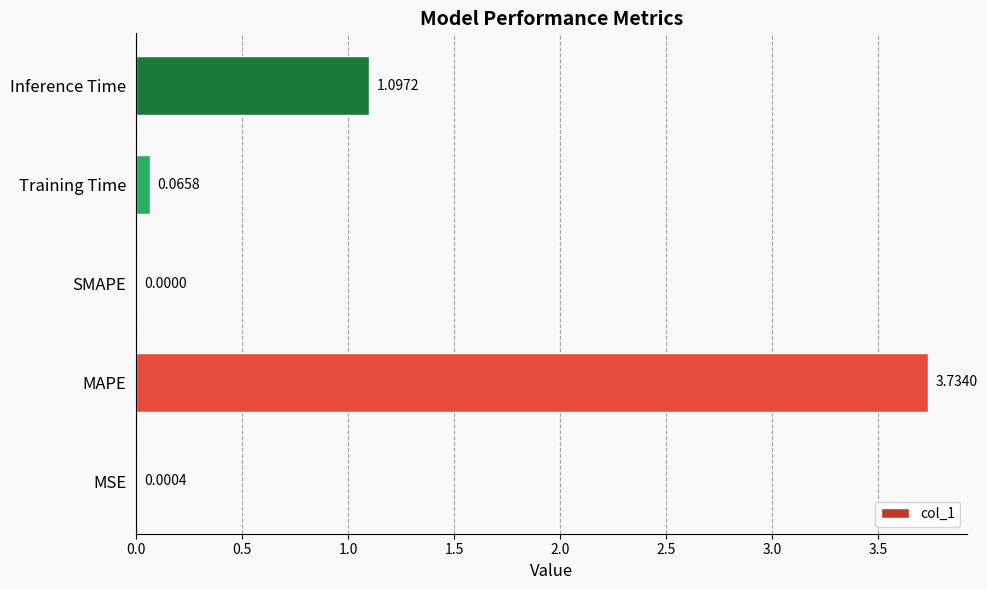

Where is the data nearest to the value 1?

Inference Time